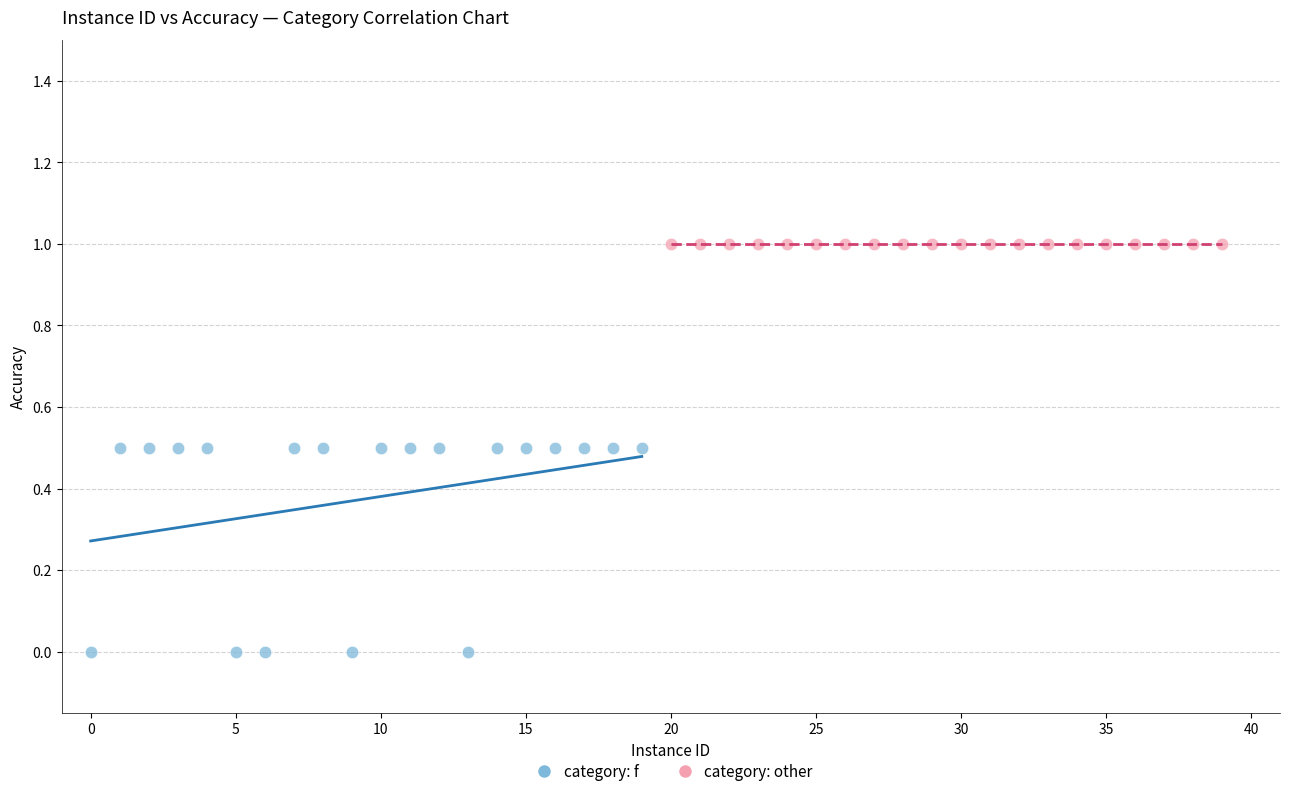

Which series contains the lowest Y value?

category: f